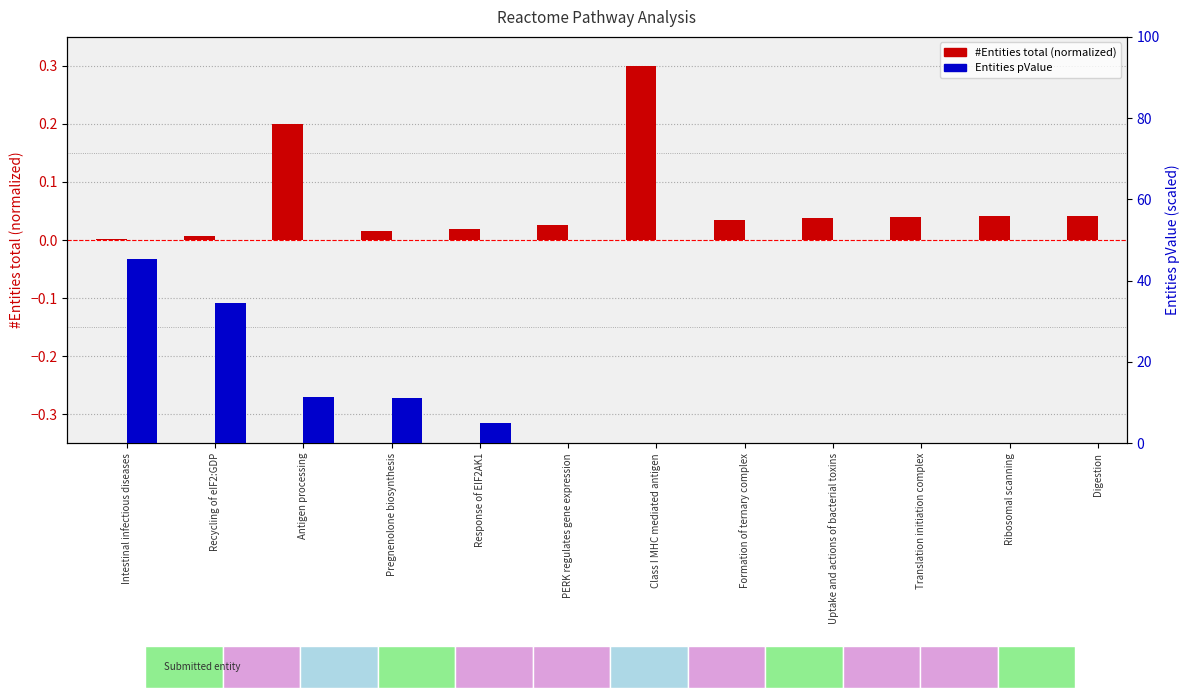

What position from the left is PERK regulates gene expression?

6